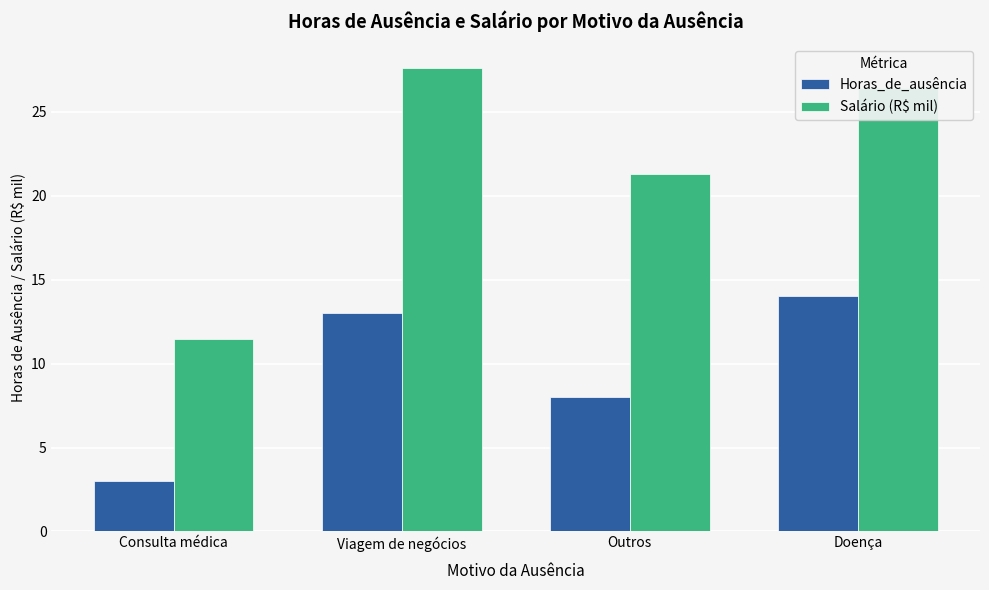

What is the label of the 3rd bar from the right?

Viagem de negócios